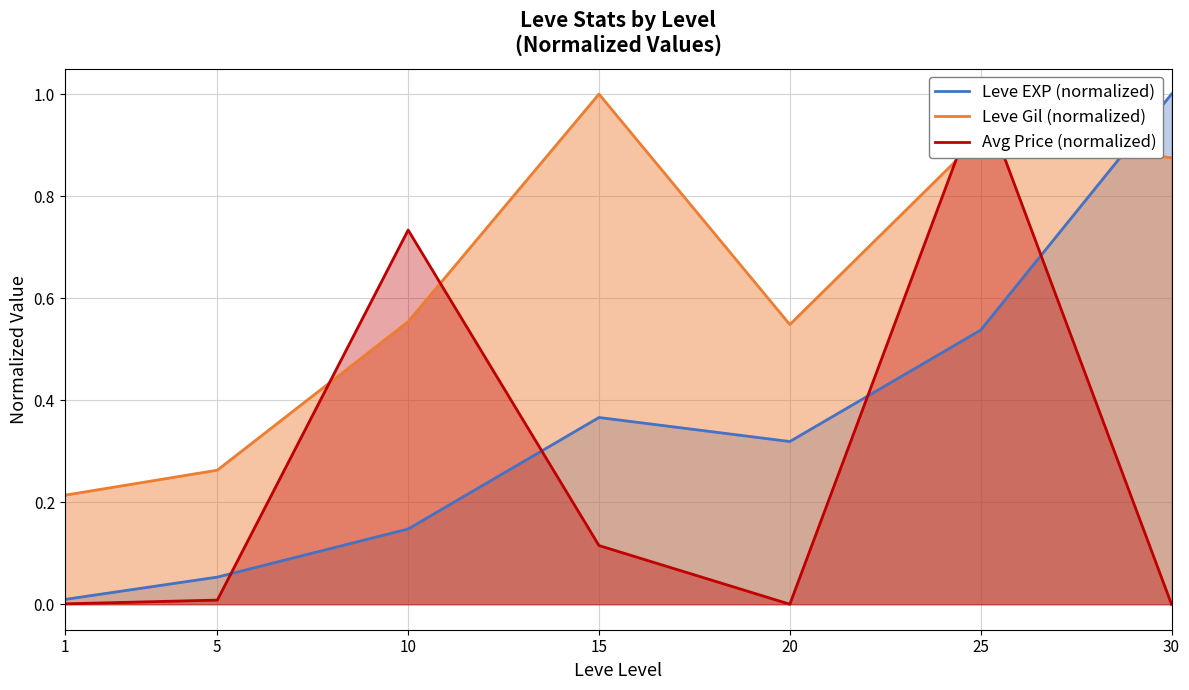

Reading left to right, transcribe all the data shown in this chart.

Leve EXP (normalized): 0.0	0.1	0.1	0.4	0.3	0.5	1.0
Leve Gil (normalized): 0.2	0.3	0.6	1.0	0.5	0.9	0.9
Avg Price (normalized): 0.0	0.0	0.7	0.1	0.0	1.0	0.0